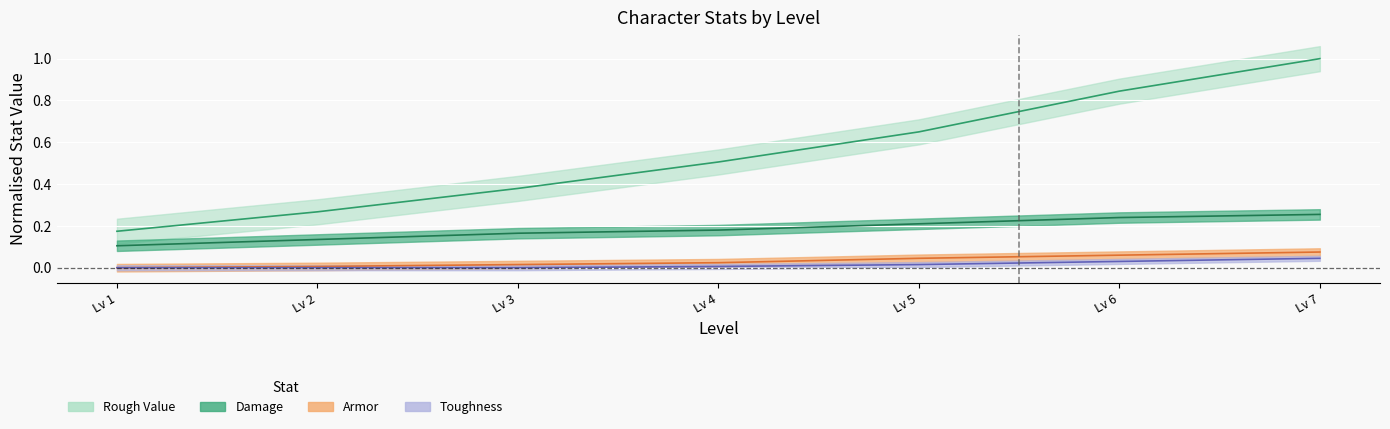

Where is Toughness nearest to the value 0?

Lv 1